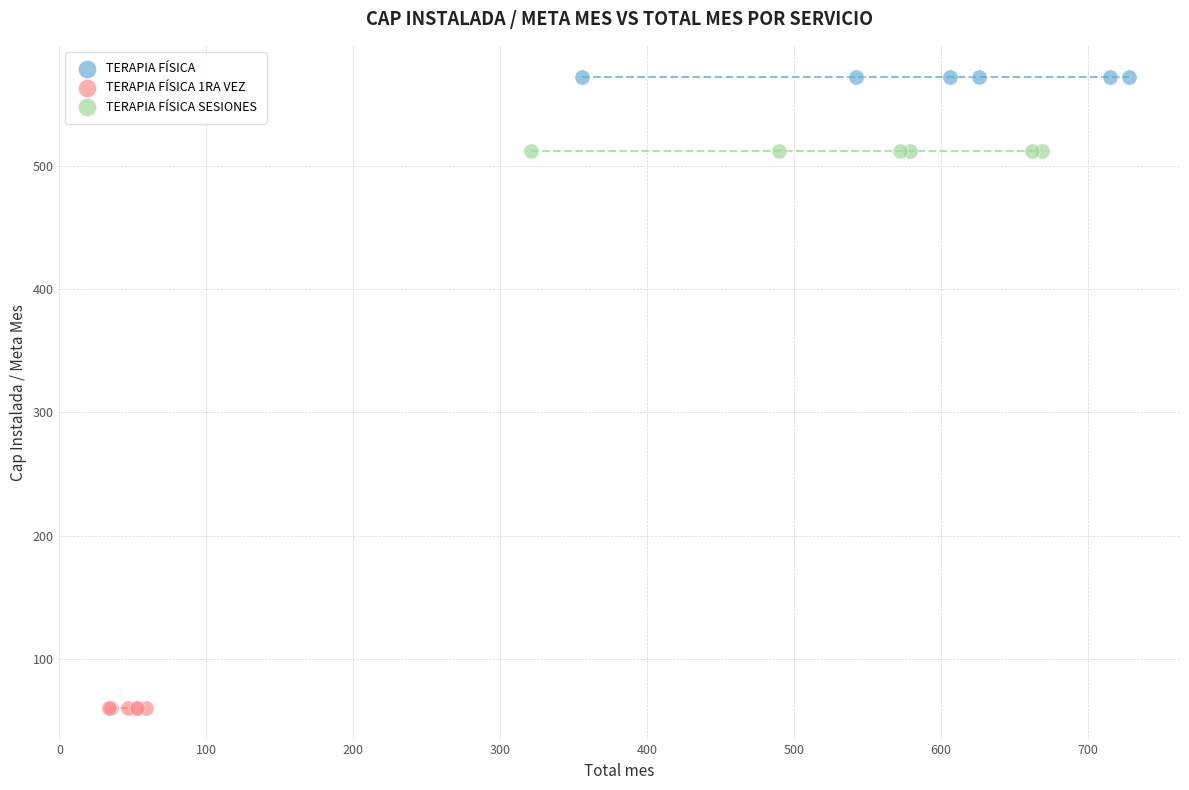

Which series contains the highest Y value?

TERAPIA FÍSICA